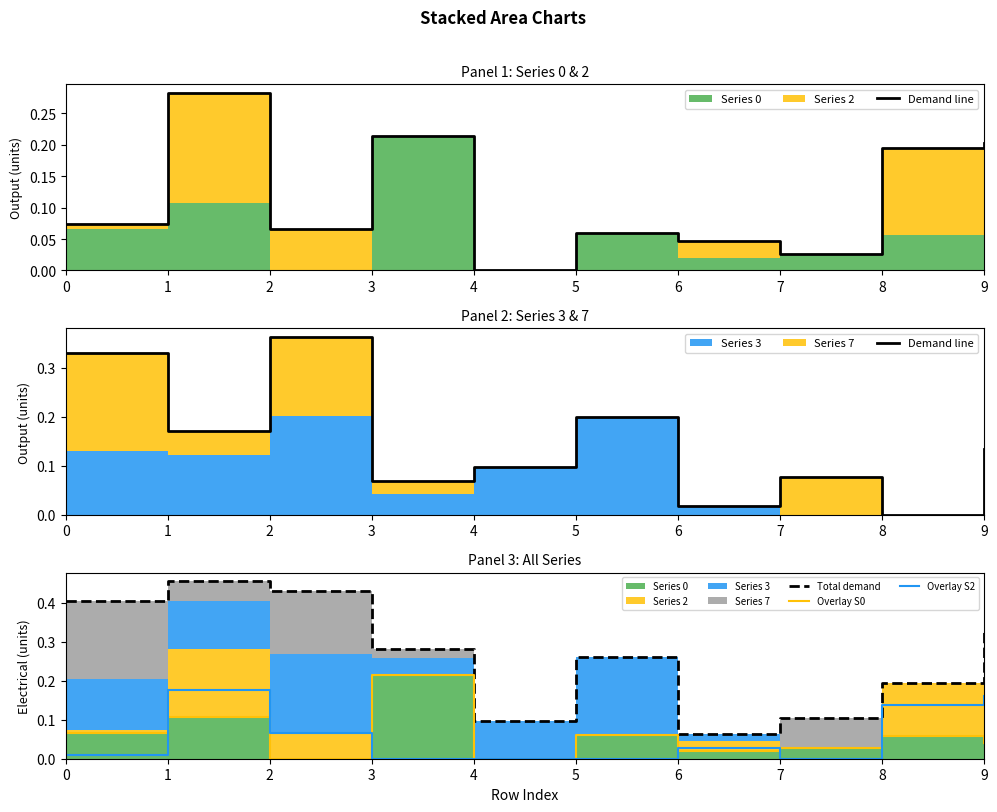

Reading right to left, list all the values displayed in this chart.

Demand line: 0.1	0.0	0.1	0.0	0.2	0.1	0.1	0.4	0.2	0.3
Total demand: 0.3	0.2	0.1	0.1	0.3	0.1	0.3	0.4	0.5	0.4
Overlay S0: 0.0	0.1	0.0	0.0	0.1	0.0	0.2	0.0	0.1	0.1
Overlay S2: 0.2	0.1	0.0	0.0	0.0	0.0	0.0	0.1	0.2	0.0